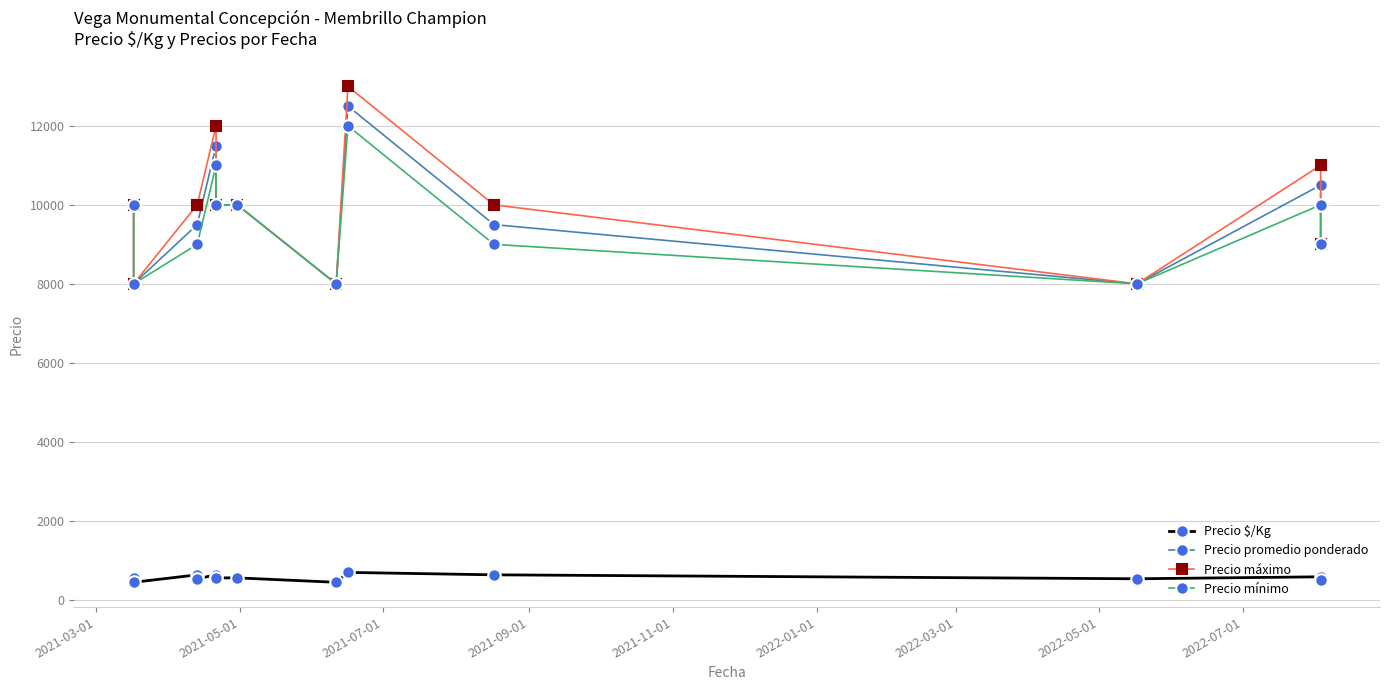

How many lines are shown in the chart?

4